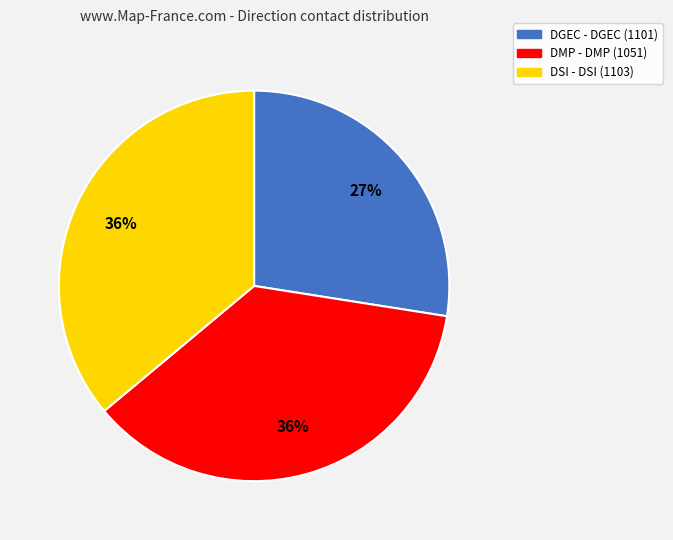

Does any single category account for the majority?

No